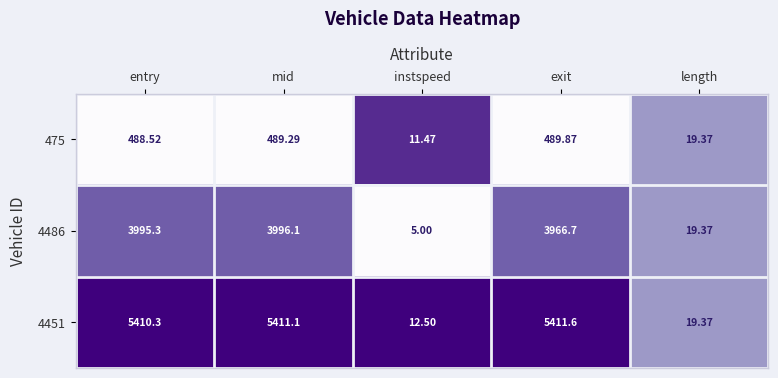

At which category is the sum across all series the highest?

mid